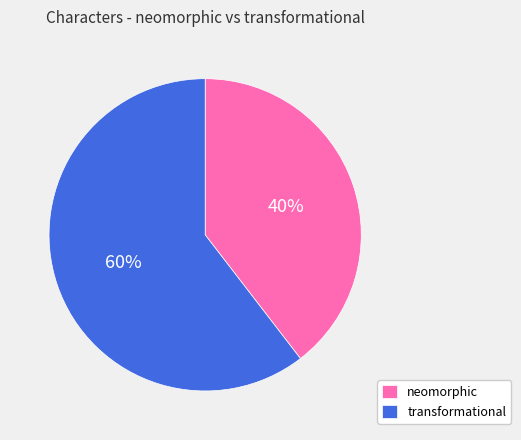

To the nearest percent, what is the average slice percentage?

50%